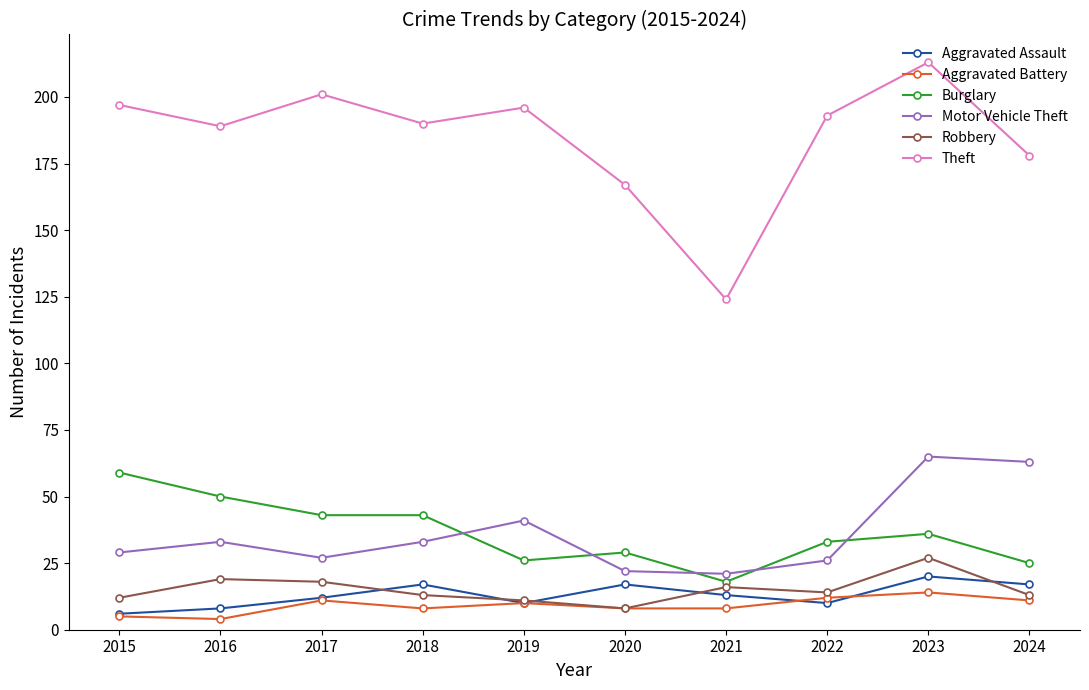

At which category does the chart reach its peak across all series?

2023